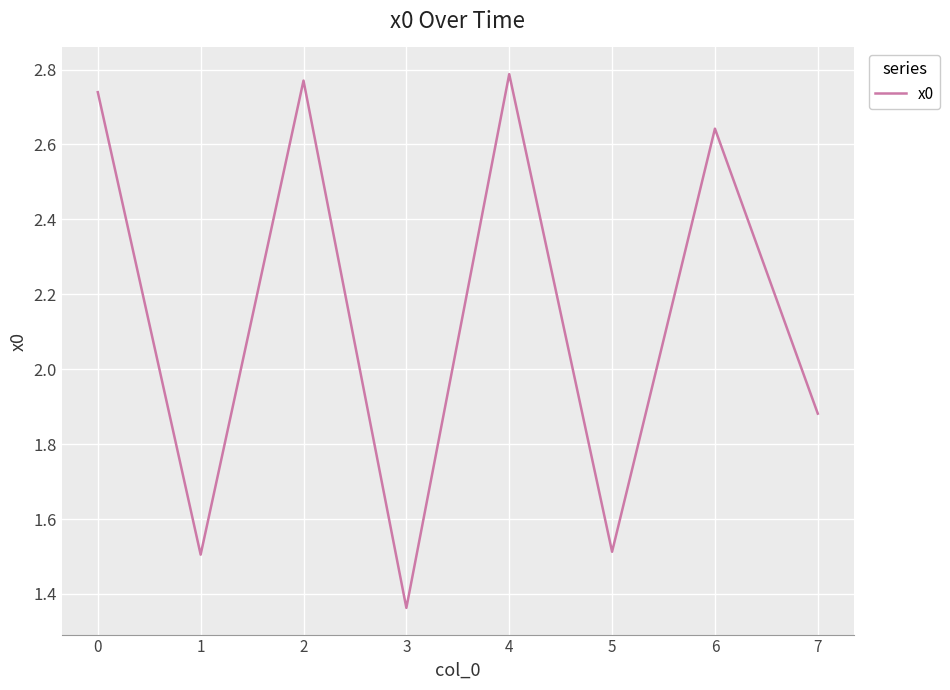

At which label is the value closest to 2?

7